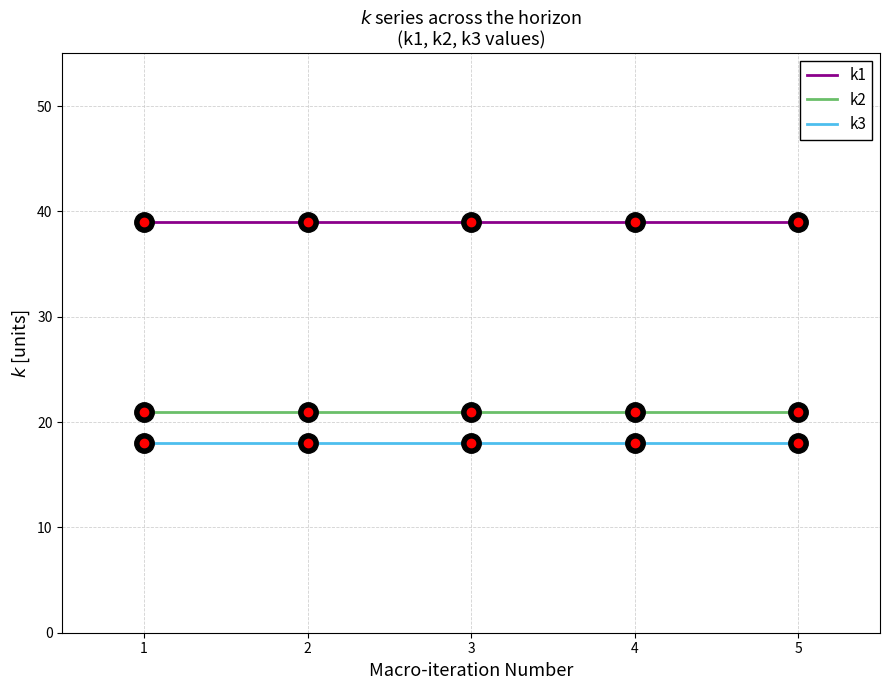

What is the difference between the highest and lowest values at 3?

21